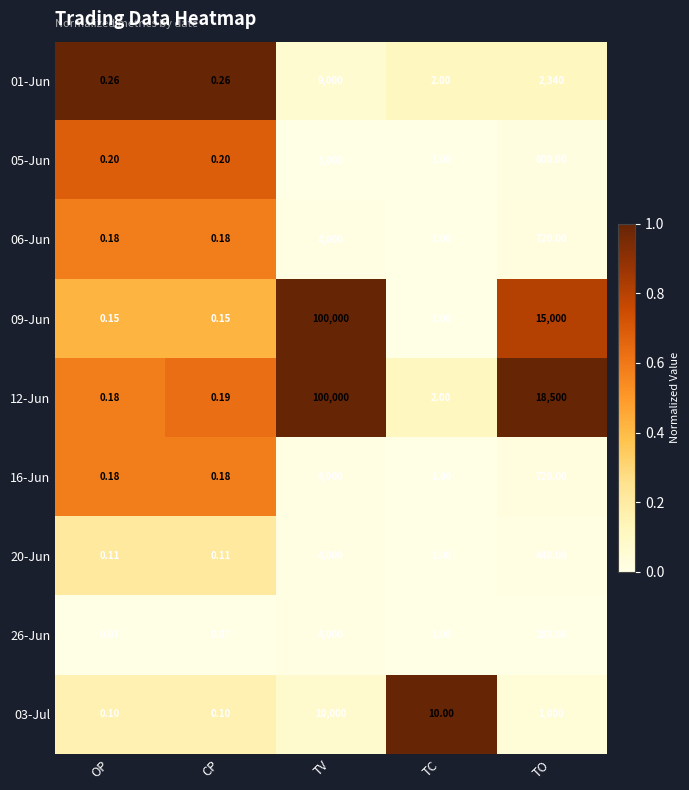

At which label is 12-Jun closest to 50000?

TO